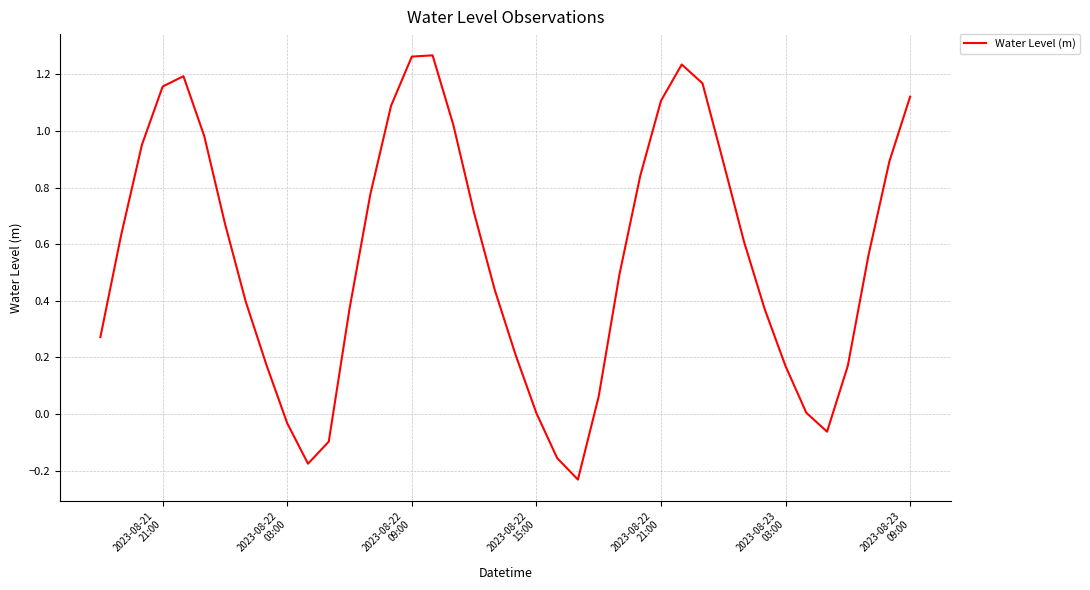

Does the chart display data point markers on the line(s)?

No